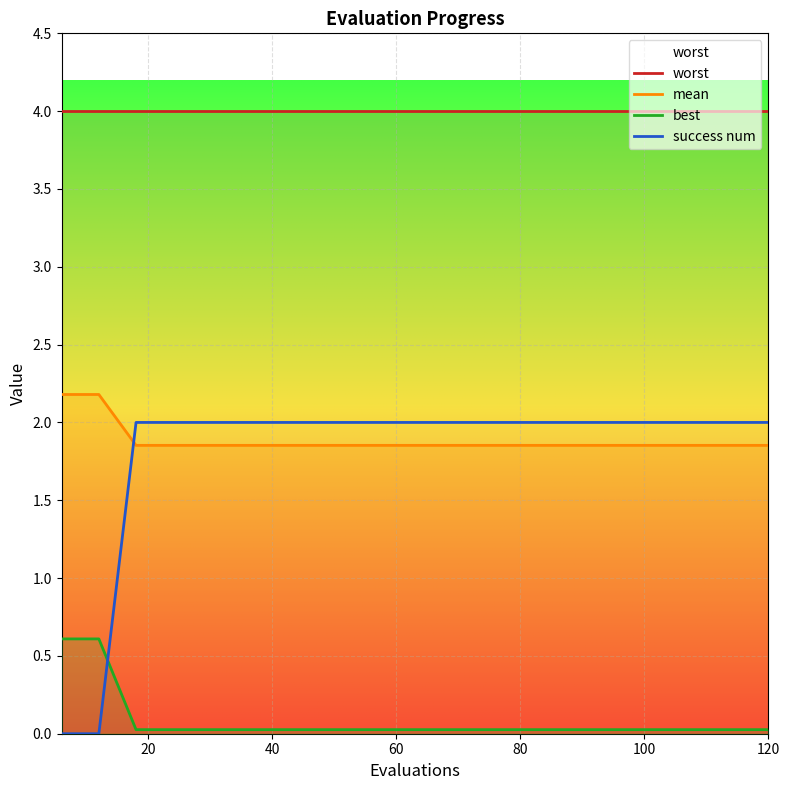

What is the sum of all best values?

1.7